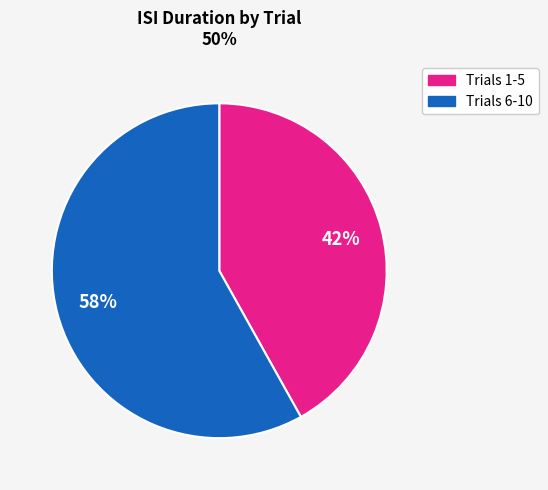

To the nearest percent, what is the difference between the largest and smallest slice percentages?

16%